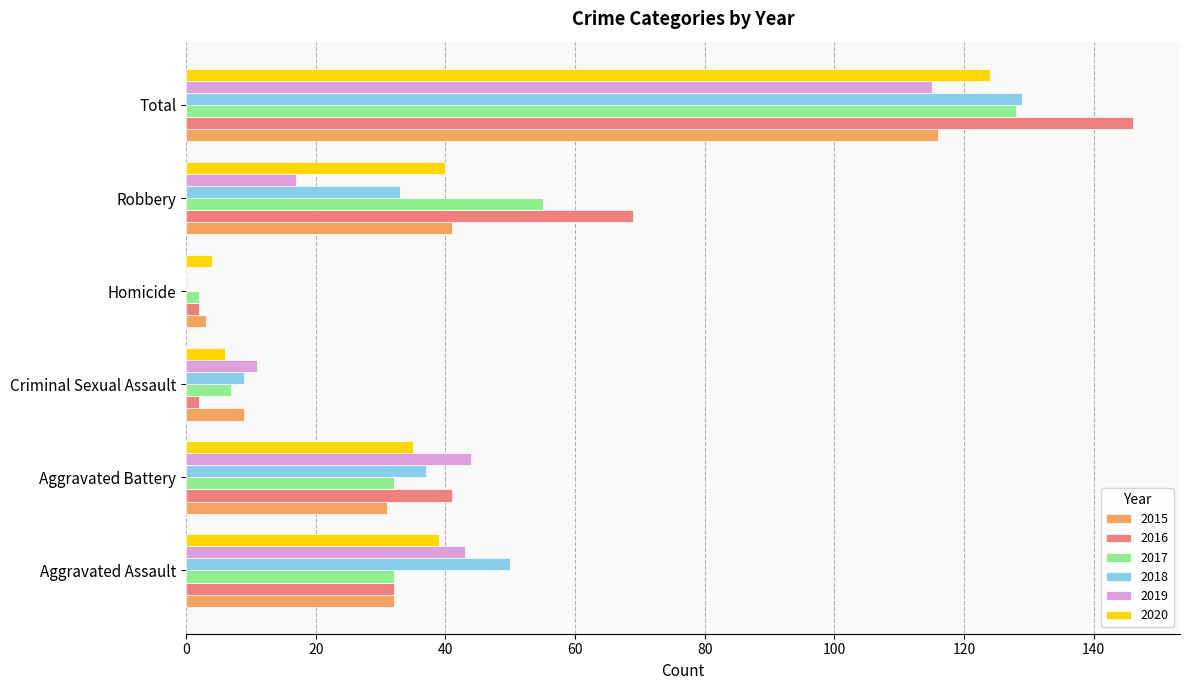

What is the sum of all 2019 values?

230